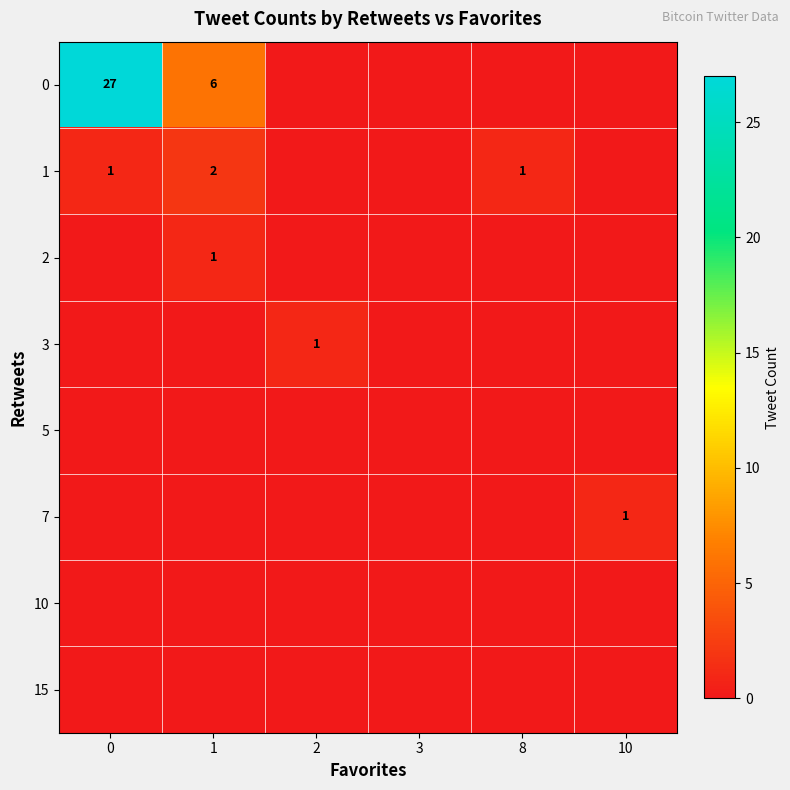

How many distinct data groups are displayed?

8